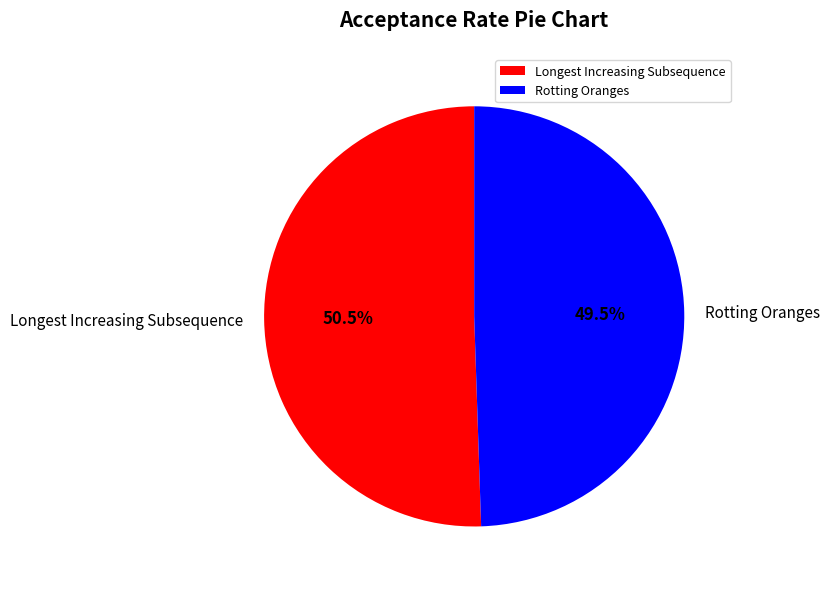

What is the largest slice in the pie chart?

Longest Increasing Subsequence